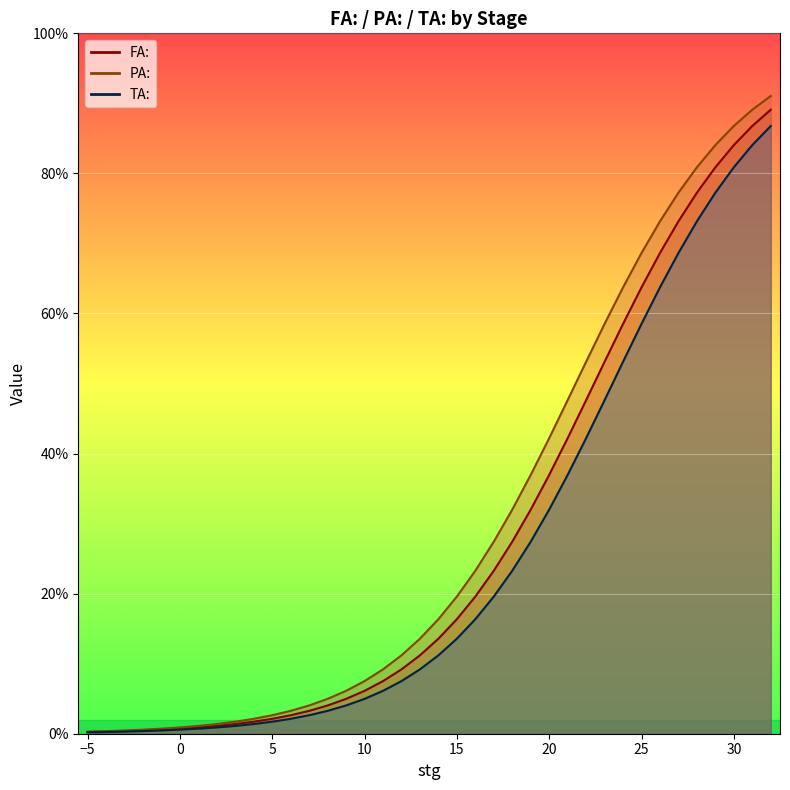

True or false: FA: line and TA: line cross at least once.

False